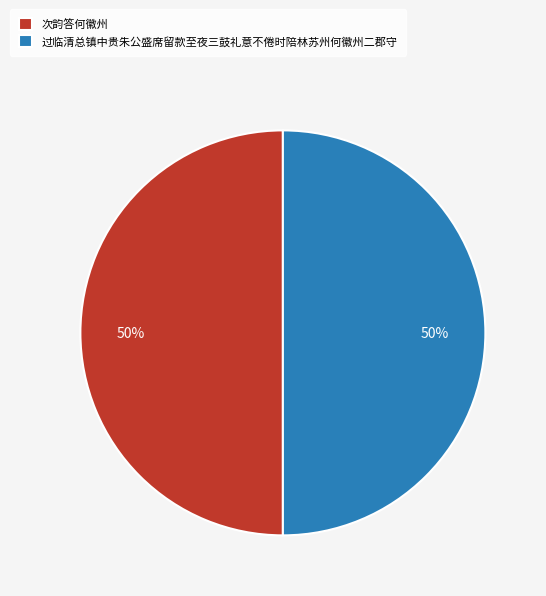

Is it true that 次韵答何徽州 is 50% of the pie?

True